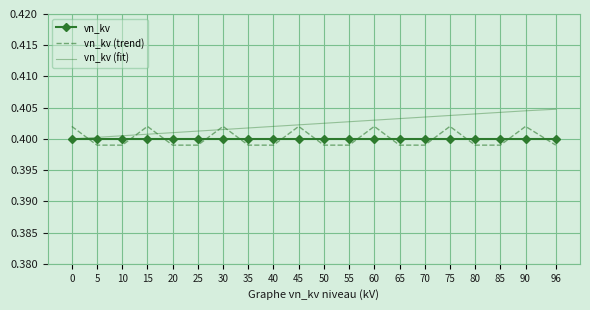

At how many categories does at least one series exceed 0?

20